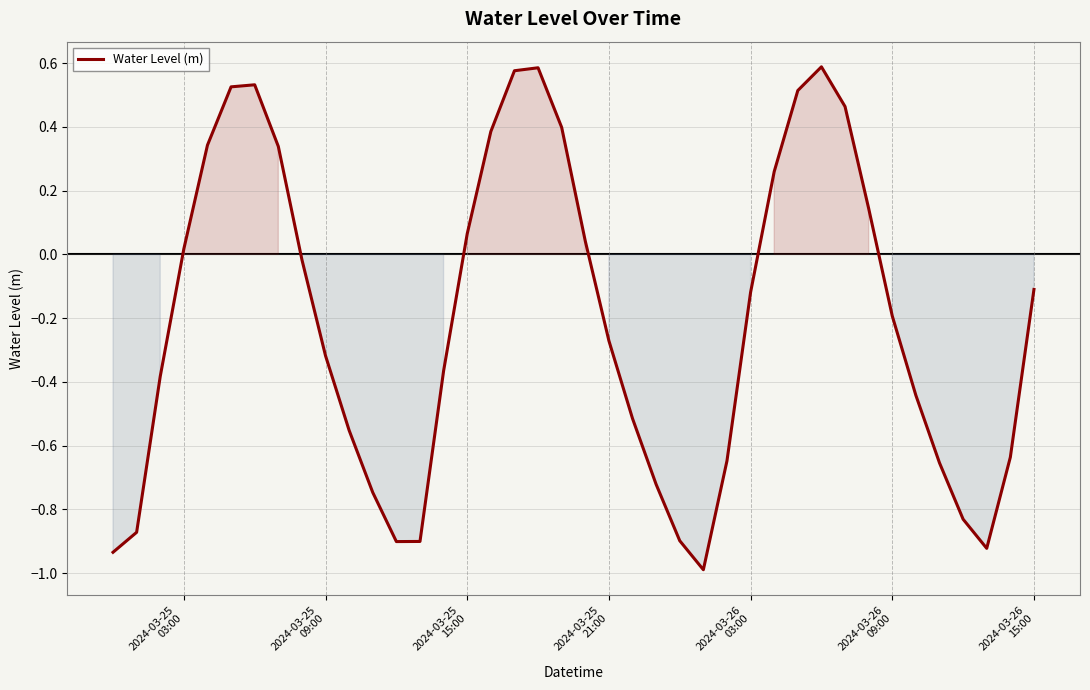

What is the difference between the maximum and minimum values?

1.6